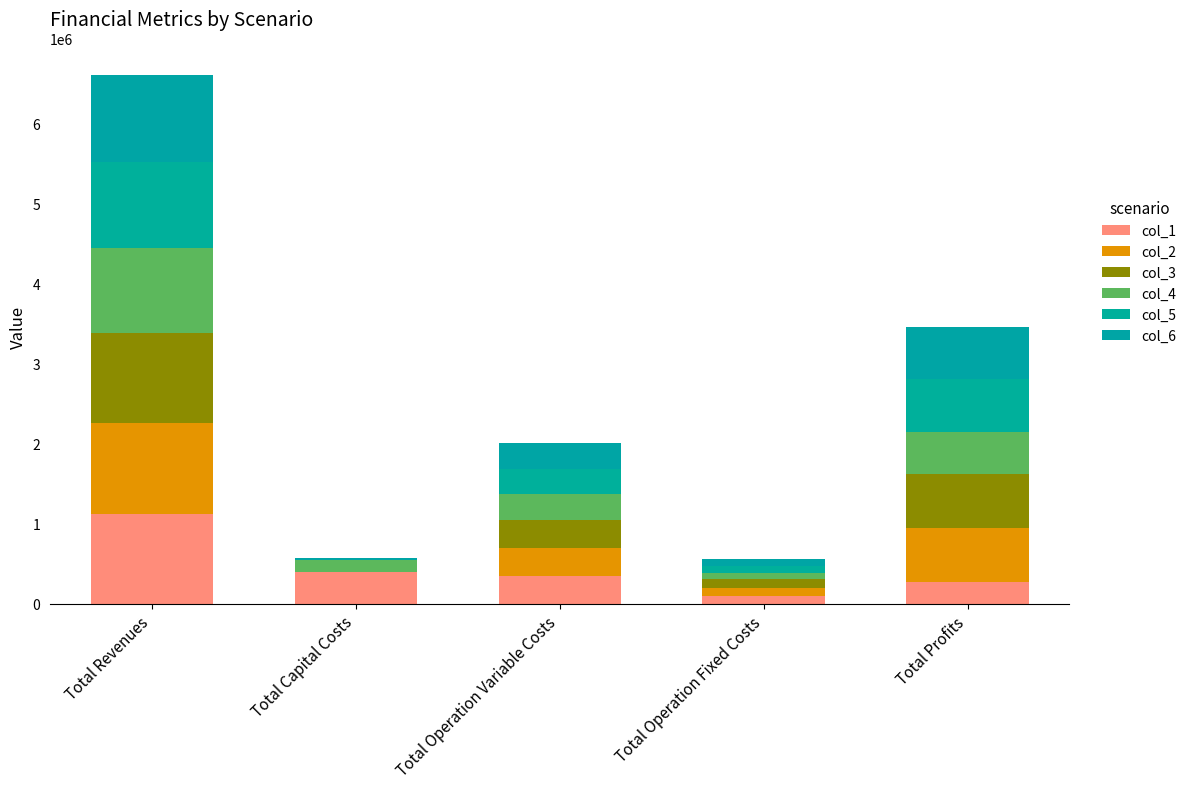

What is the average value of the col_5 series?

426444.0